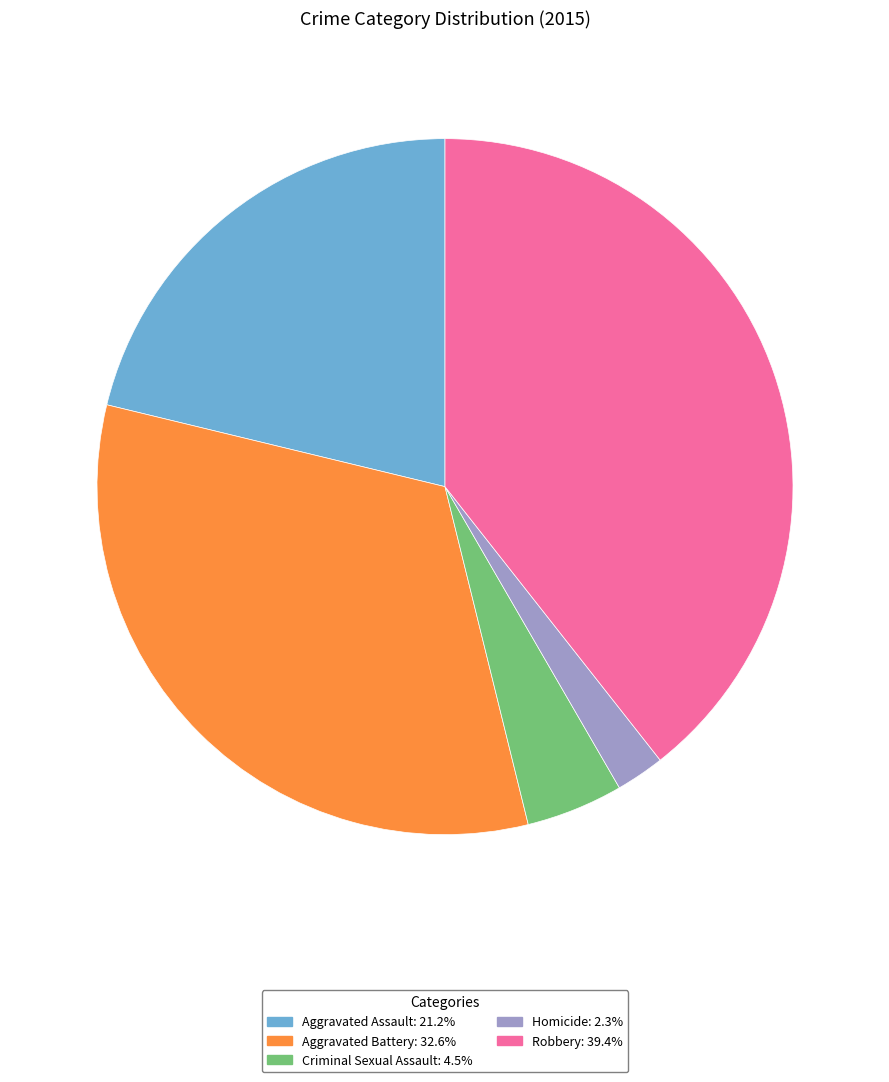

Combined, do Criminal Sexual Assault and Aggravated Battery account for over 50%?

No